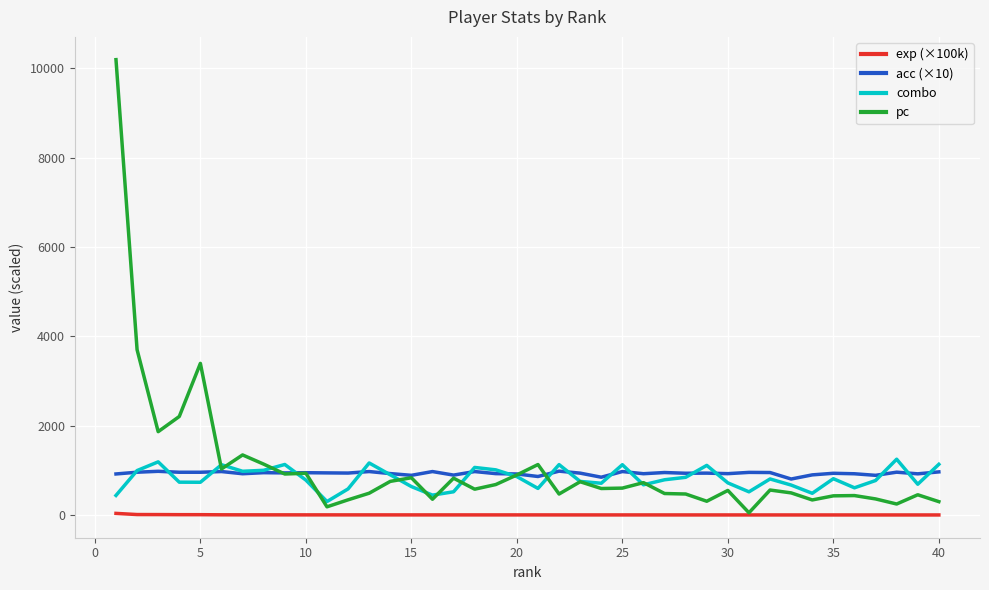

True or false: exp (×100k) and combo intersect in this chart.

False